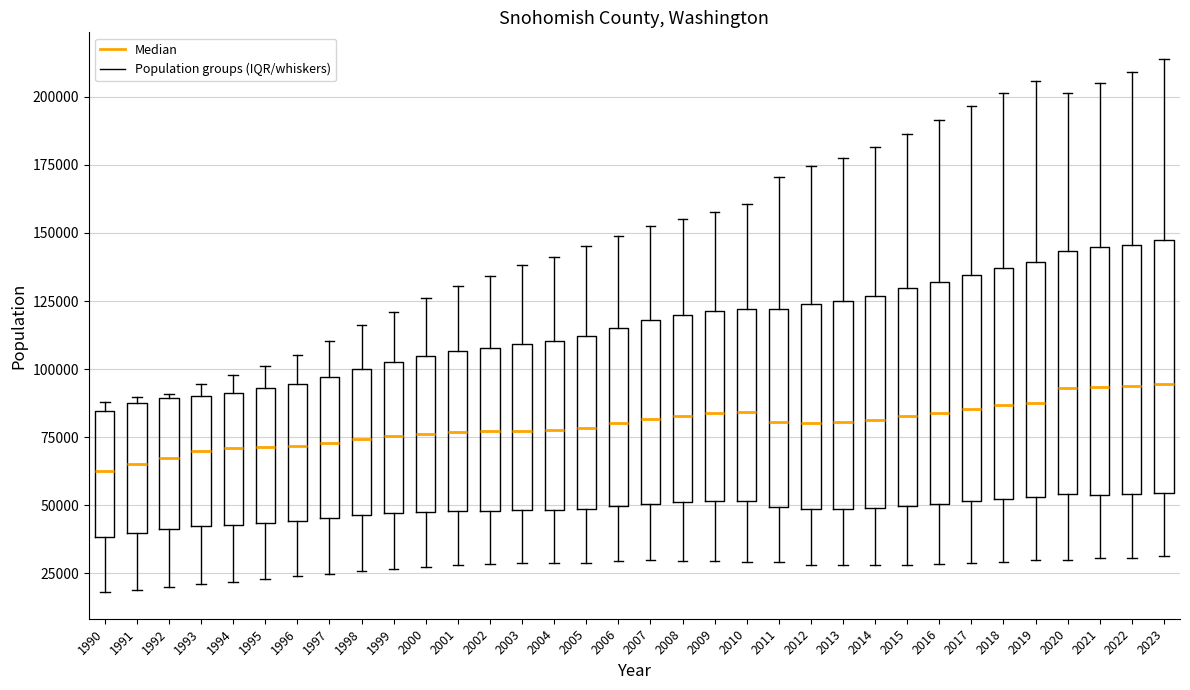

Reading left to right, transcribe this box plot: for each box, give where its median line is, the range the box spans, and where its two whiskers end, as read against the y-axis. The values are not printed on the chart, so give them approximately, as read against the axis.

1990: median 65000, box 40000 to 85000, whiskers 20000 to 90000
1991: median 65000, box 40000 to 90000, whiskers 20000 to 90000 (just above the box's upper edge)
1992: median 65000, box 40000 to 90000, whiskers 20000 to 90000 (just above the box's upper edge)
1993: median 70000, box 40000 to 90000, whiskers 20000 to 95000
1994: median 70000, box 45000 to 90000, whiskers 20000 to 100000
1995: median 70000, box 45000 to 95000, whiskers 25000 to 100000
1996: median 70000, box 45000 to 95000, whiskers 25000 to 105000
1997: median 75000, box 45000 to 95000, whiskers 25000 to 110000
1998: median 75000, box 45000 to 100000, whiskers 25000 to 115000
1999: median 75000, box 45000 to 100000, whiskers 25000 to 120000
2000: median 75000, box 45000 to 105000, whiskers 25000 to 125000
2001: median 75000, box 50000 to 105000, whiskers 30000 to 130000
2002: median 75000, box 50000 to 110000, whiskers 30000 to 135000
2003: median 75000, box 50000 to 110000, whiskers 30000 to 140000
2004: median 80000, box 50000 to 110000, whiskers 30000 to 140000
2005: median 80000, box 50000 to 110000, whiskers 30000 to 145000
2006: median 80000, box 50000 to 115000, whiskers 30000 to 150000
2007: median 80000, box 50000 to 120000, whiskers 30000 to 150000
2008: median 85000, box 50000 to 120000, whiskers 30000 to 155000
2009: median 85000, box 50000 to 120000, whiskers 30000 to 160000
2010: median 85000, box 50000 to 120000, whiskers 30000 to 160000
2011: median 80000, box 50000 to 120000, whiskers 30000 to 170000
2012: median 80000, box 50000 to 125000, whiskers 30000 to 175000
2013: median 80000, box 50000 to 125000, whiskers 30000 to 175000
2014: median 80000, box 50000 to 125000, whiskers 30000 to 180000
2015: median 85000, box 50000 to 130000, whiskers 30000 to 185000
2016: median 85000, box 50000 to 130000, whiskers 30000 to 190000
2017: median 85000, box 50000 to 135000, whiskers 30000 to 195000
2018: median 85000, box 50000 to 135000, whiskers 30000 to 200000
2019: median 90000, box 55000 to 140000, whiskers 30000 to 205000
2020: median 95000, box 55000 to 145000, whiskers 30000 to 200000
2021: median 95000, box 55000 to 145000, whiskers 30000 to 205000
2022: median 95000, box 55000 to 145000, whiskers 30000 to 210000
2023: median 95000, box 55000 to 145000, whiskers 30000 to 215000